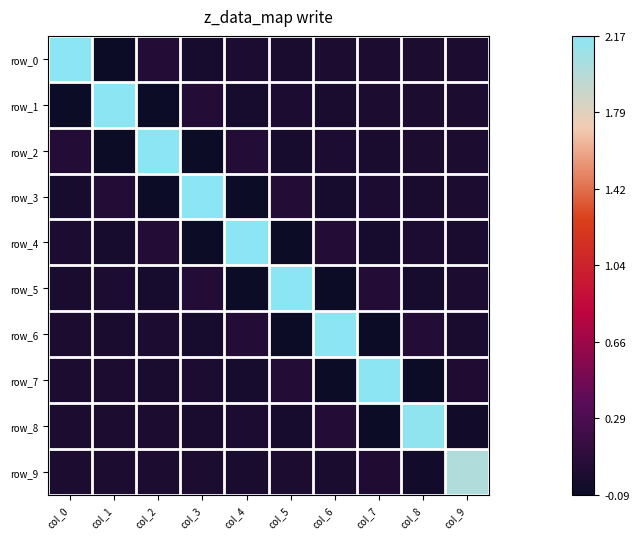

The row_9 series shows -0.0 at col_4. True or false?

True